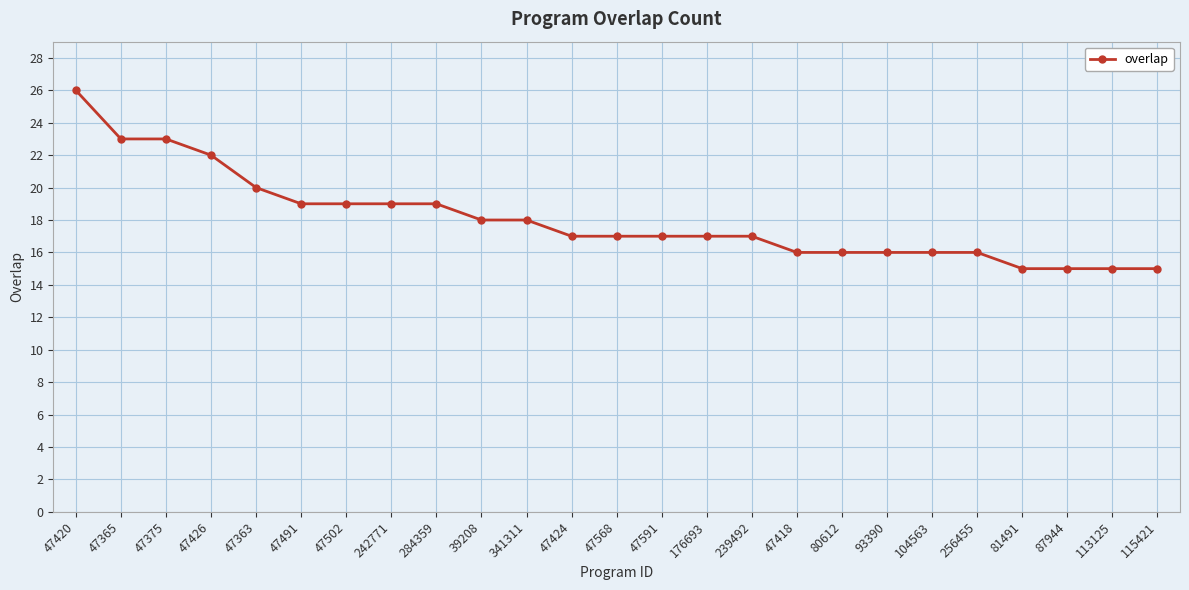

At which label does the data first exceed 17?

47420